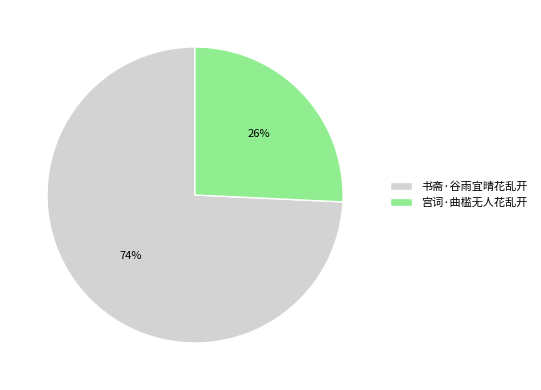

Between 宫词·曲槛无人花乱开 and 书斋·谷雨宜晴花乱开, which is larger?

书斋·谷雨宜晴花乱开